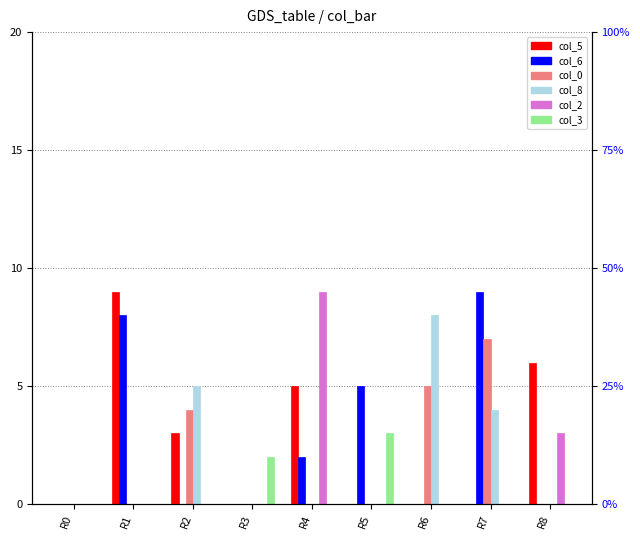

How many groups of bars are there?

9